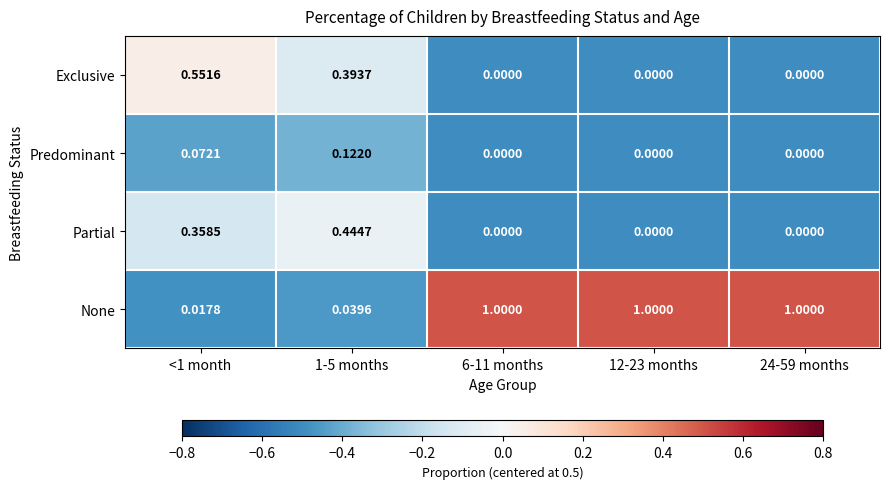

What is the total value across all series at <1 month?

1.0